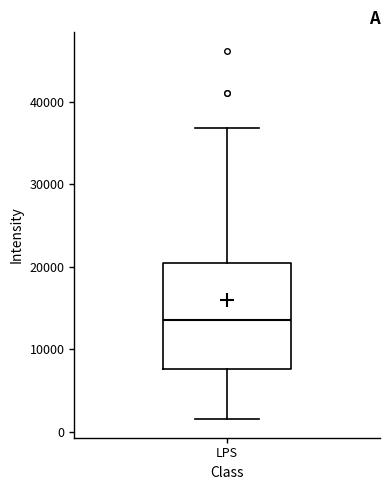

Where is the lower edge of the box for LPS on the y-axis? The values are not printed on the chart, so give them approximately, as read against the axis.

8000